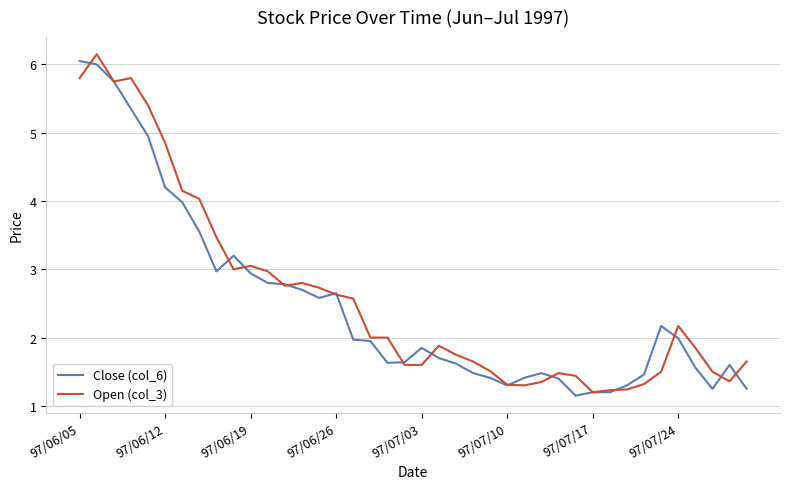

What is the maximum value shown in the chart?

6.2